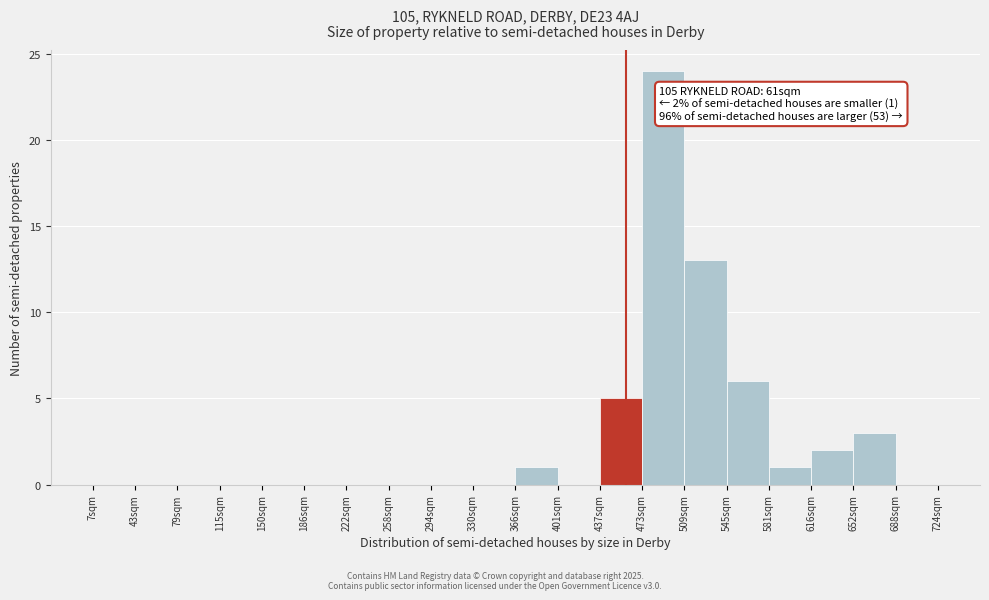

Reading left to right, list all the values displayed in this chart.

7sqm=0	43sqm=0	79sqm=0	115sqm=0	150sqm=0	186sqm=0	222sqm=0	258sqm=0	294sqm=0	330sqm=0	366sqm=1	401sqm=0	437sqm=5	473sqm=24	509sqm=13	545sqm=6	581sqm=1	616sqm=2	652sqm=3	688sqm=0